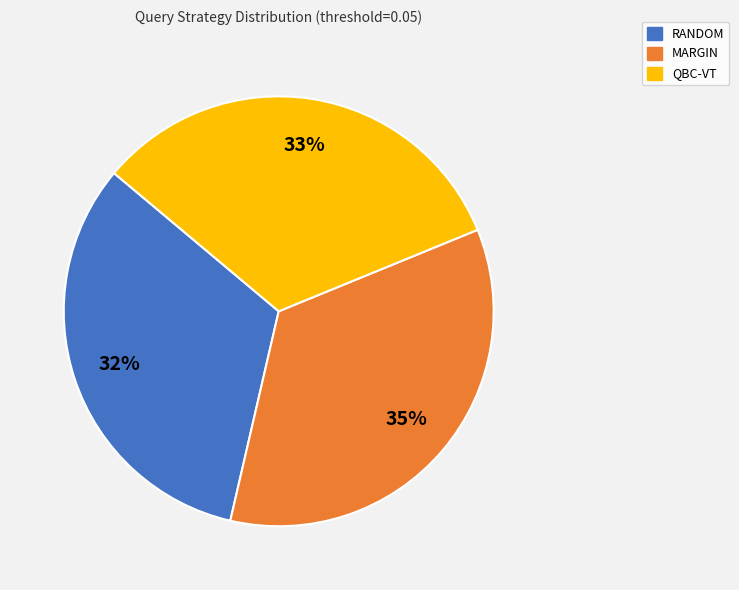

To the nearest percent, what is the average slice percentage?

33%